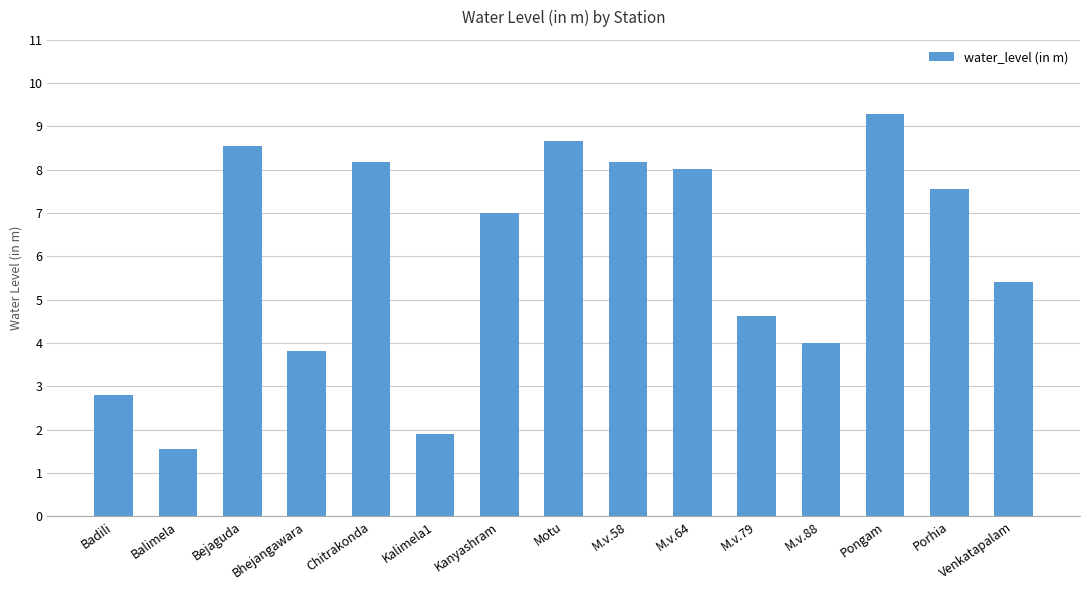

What value does the data have at Bejaguda?

8.6